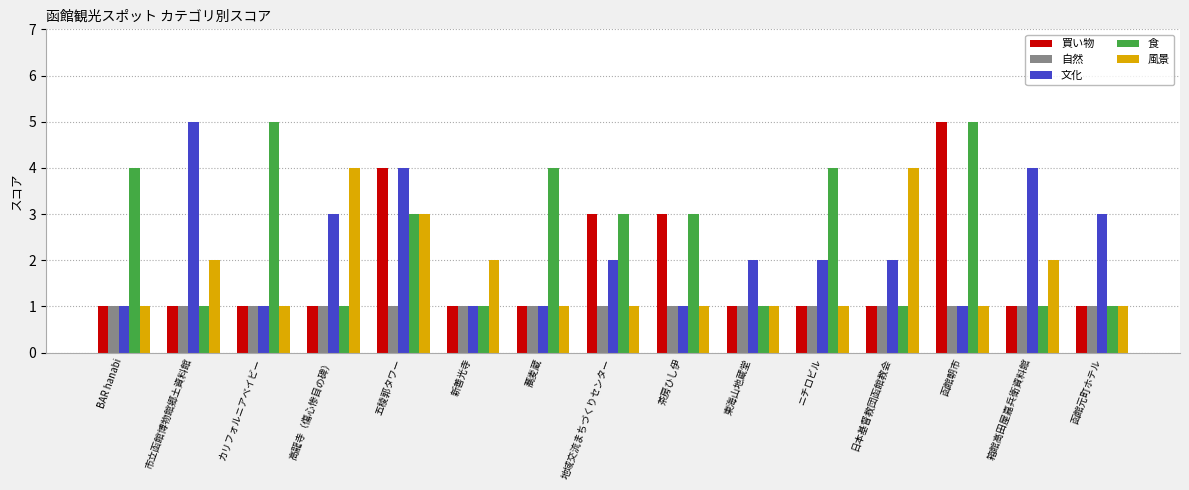

What is the difference between the 食 values at 市立函館博物館郷土資料館 and ニチロビル?

3